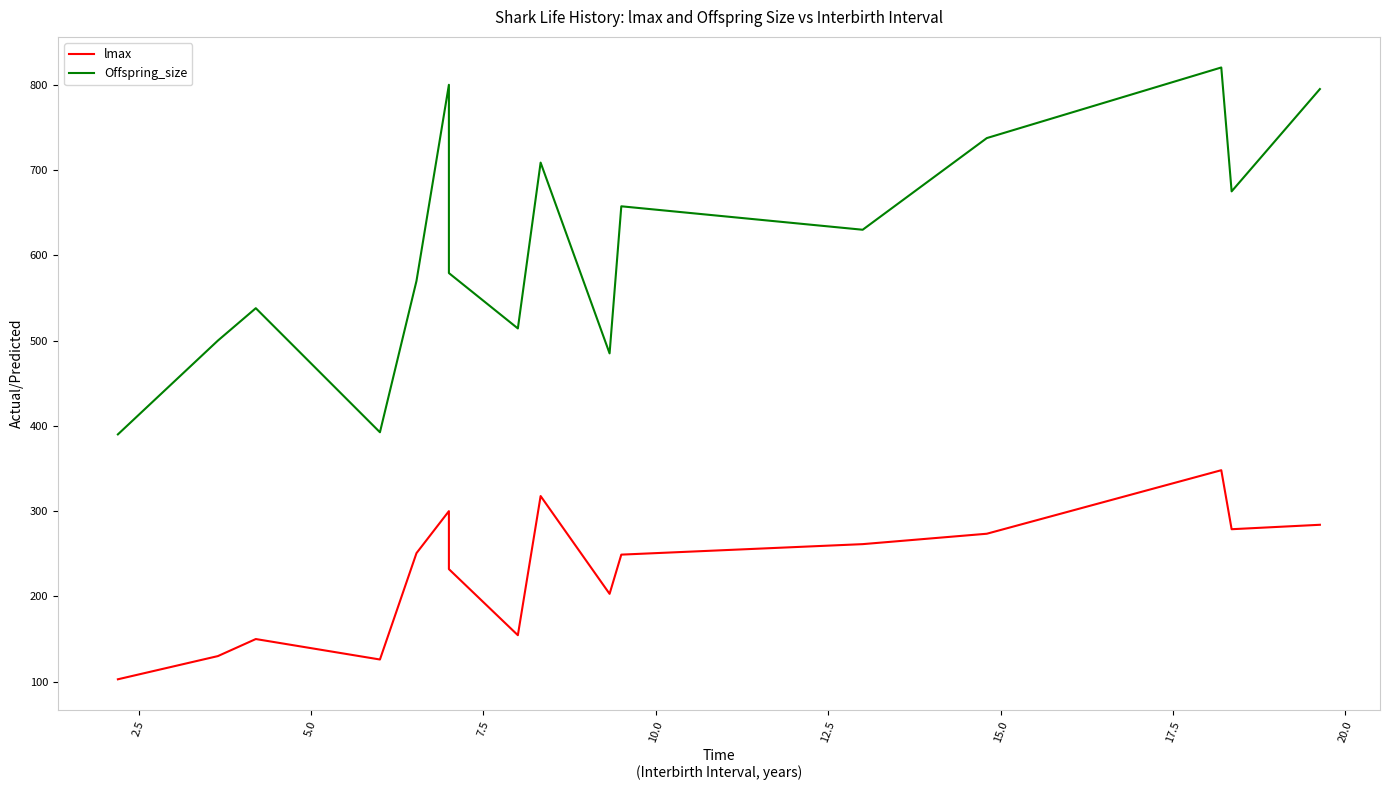

What is the difference between the maximum and second lowest values in the Offspring_size series?

427.8